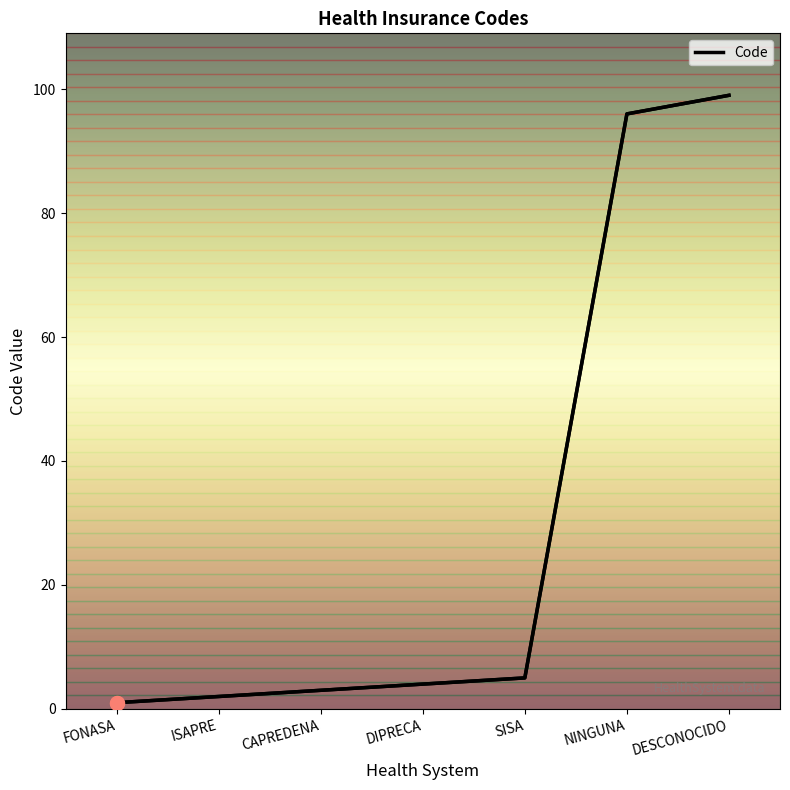

What is the sum of all values?

210